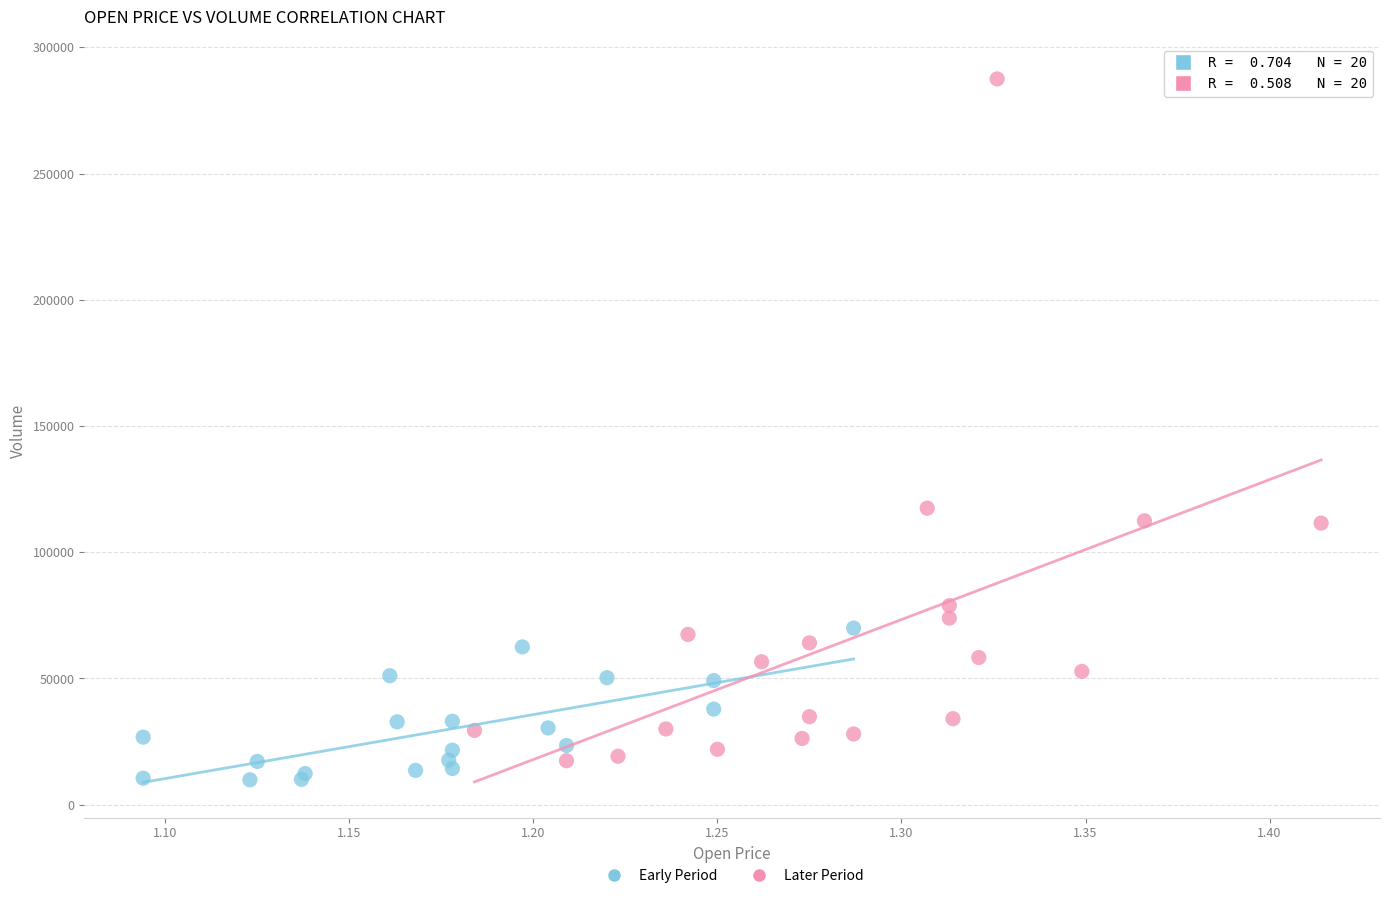

Which series contains the highest Y value?

Later Period